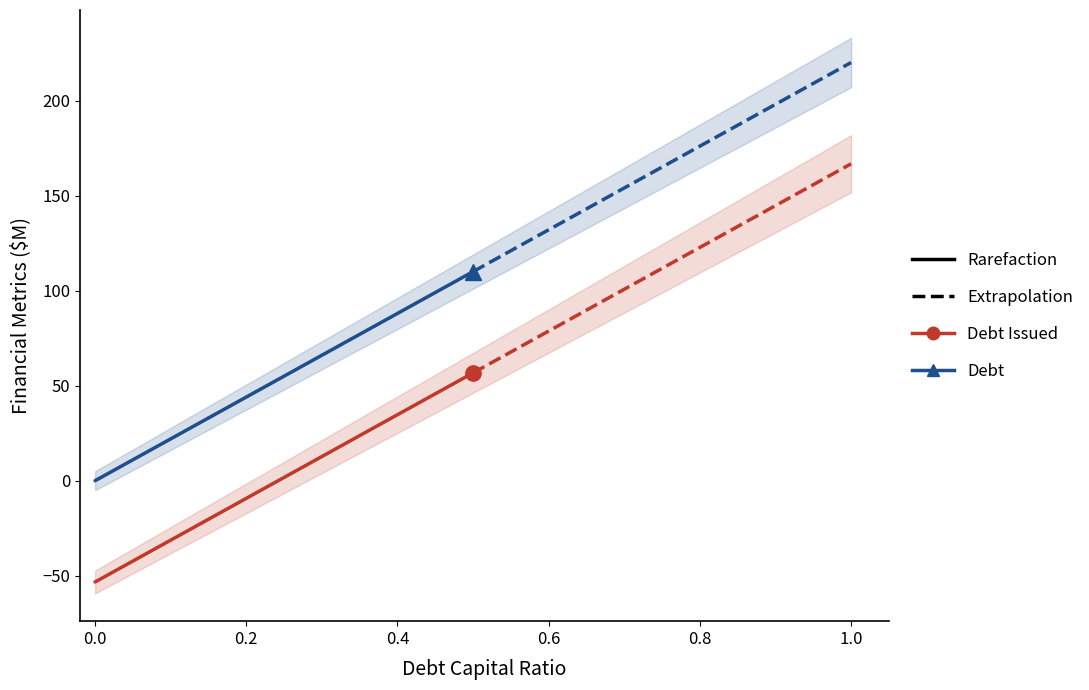

What is the value of the debt_issued point at the 9th from the left?

34.7